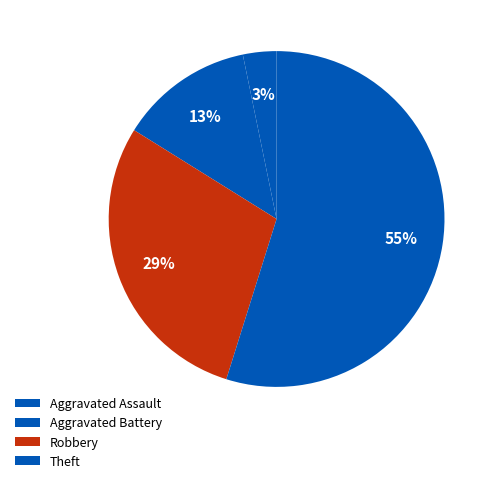

Count the number of slices in the pie.

4